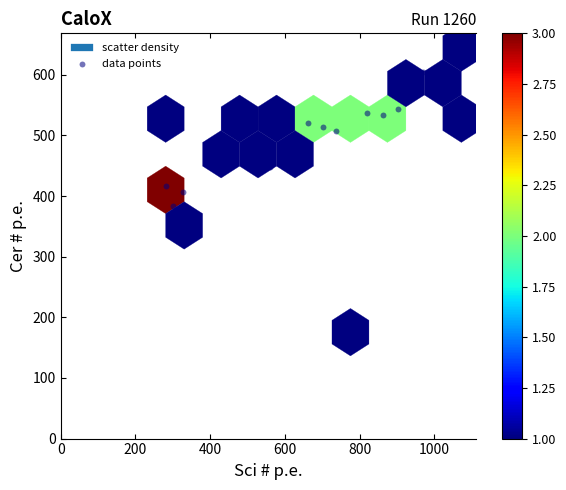

What is the range of X values (max minus min)?

791.1